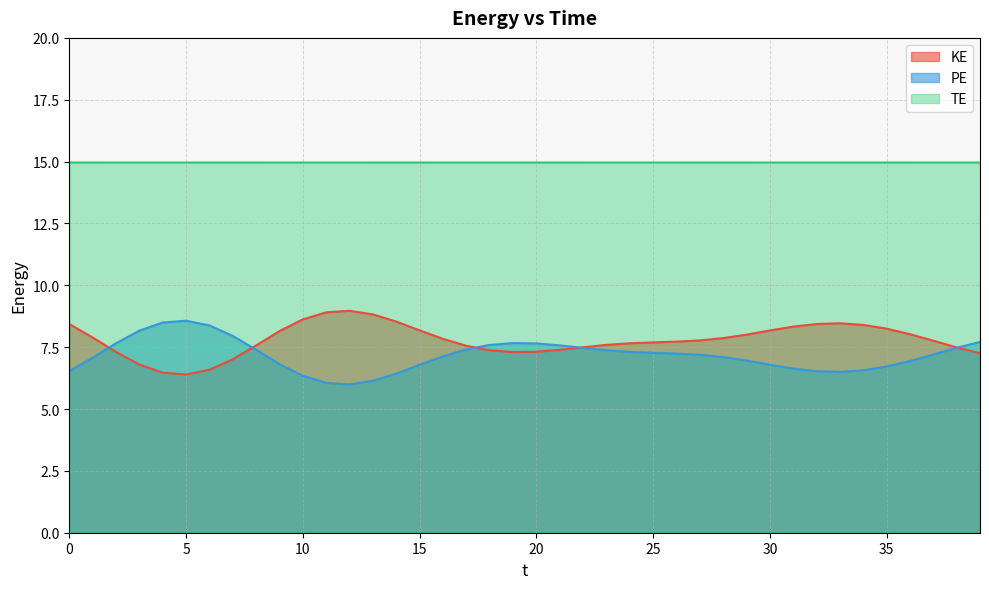

List the labels in order of PE value, largest first.

5.0, 4.0, 6.0, 3.0, 7.0, 39.0, 19.0, 2.0, 20.0, 18.0, 21.0, 38.0, 22.0, 17.0, 8.0, 23.0, 24.0, 25.0, 26.0, 37.0, 27.0, 16.0, 28.0, 1.0, 29.0, 36.0, 9.0, 30.0, 15.0, 35.0, 31.0, 34.0, 0.0, 32.0, 33.0, 14.0, 10.0, 13.0, 11.0, 12.0